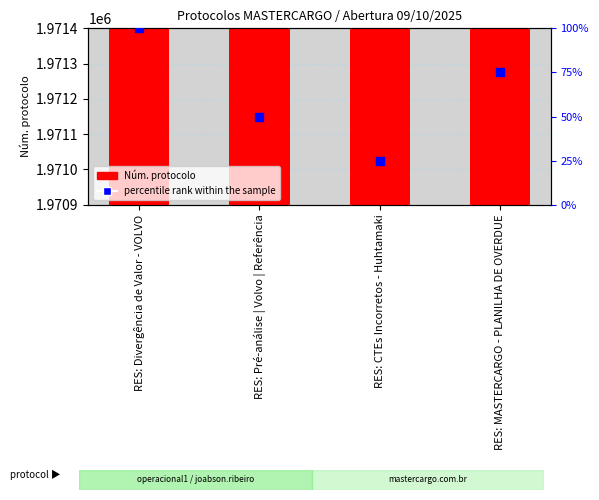

Is the value of Núm. protocolo at RES: Divergência de Valor - VOLVO greater than the value of percentile rank within the sample at RES: Divergência de Valor - VOLVO?

Yes